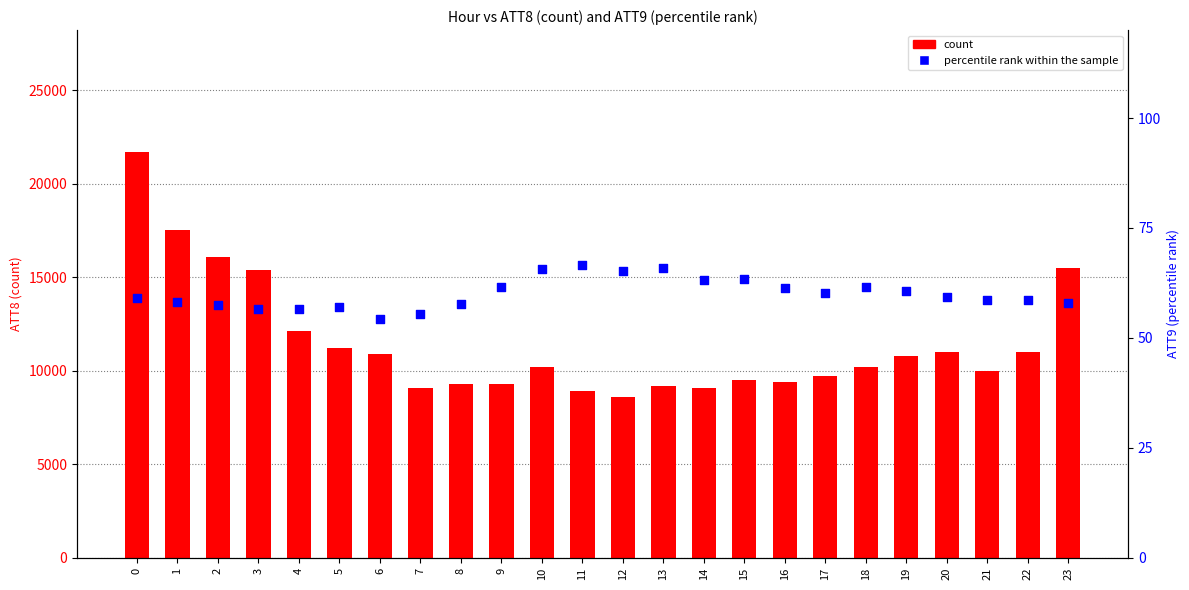

What is the total value across all series at 10?

10265.7